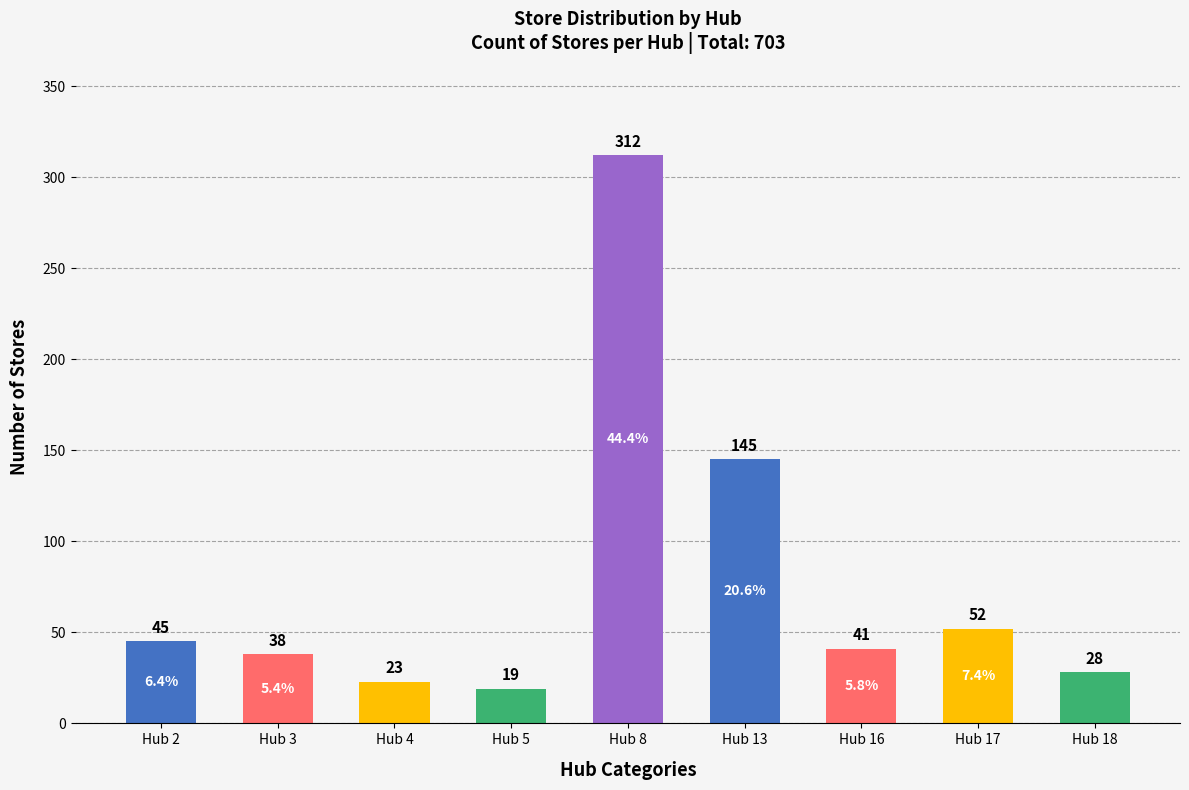

Rank the categories by value from highest to lowest.

Hub 8, Hub 13, Hub 17, Hub 2, Hub 16, Hub 3, Hub 18, Hub 4, Hub 5